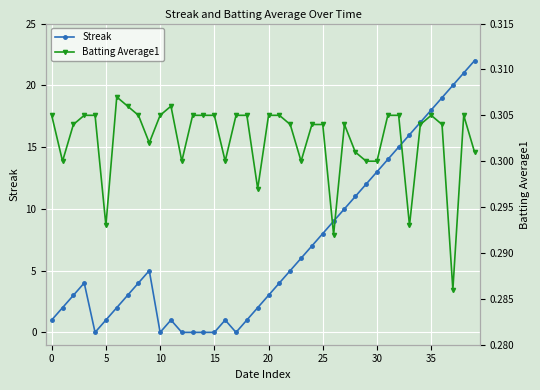

The Streak series shows 25 at 35. True or false?

False